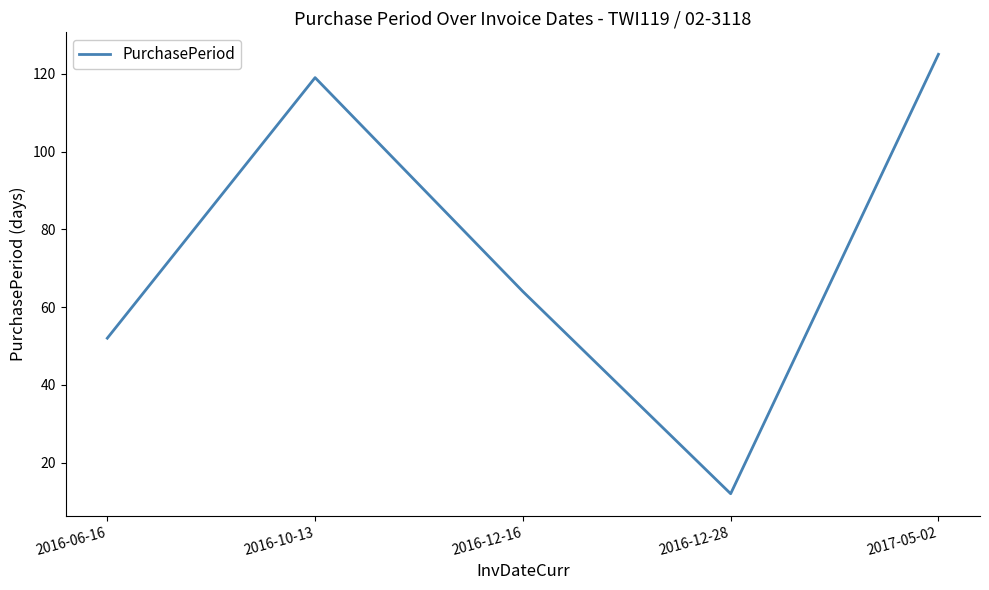

What value does the data have at 2017-05-02, to the nearest 5?

125